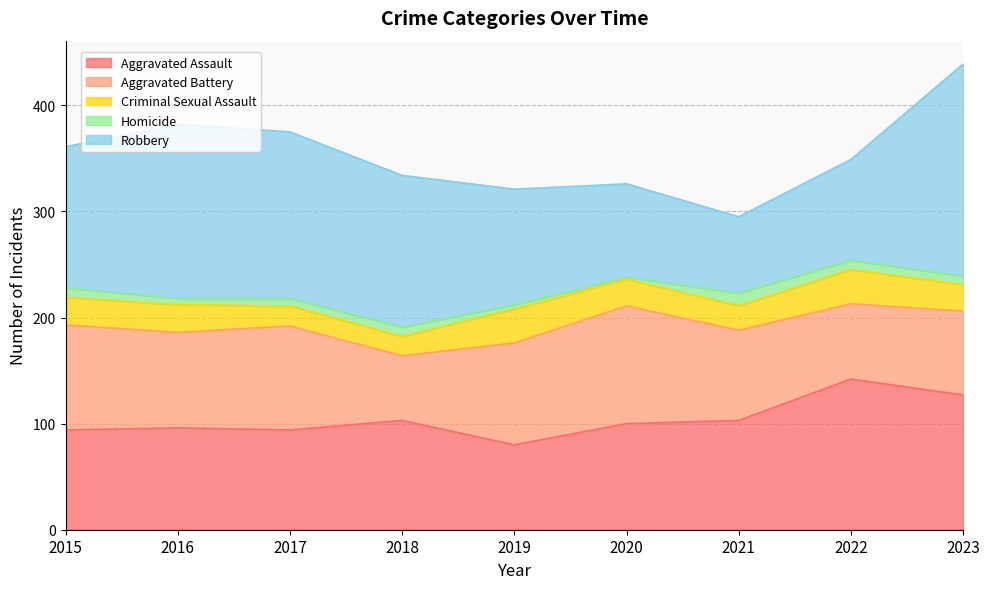

Does the chart have visible grid lines?

Yes